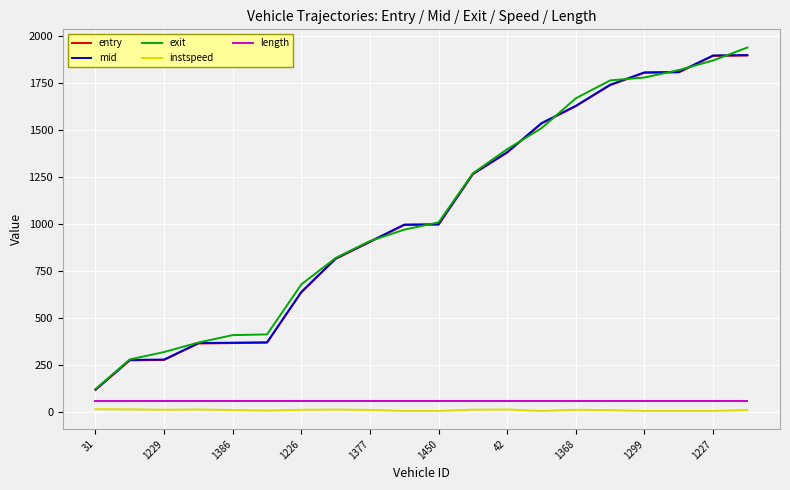

What is the minimum value for mid?

118.5